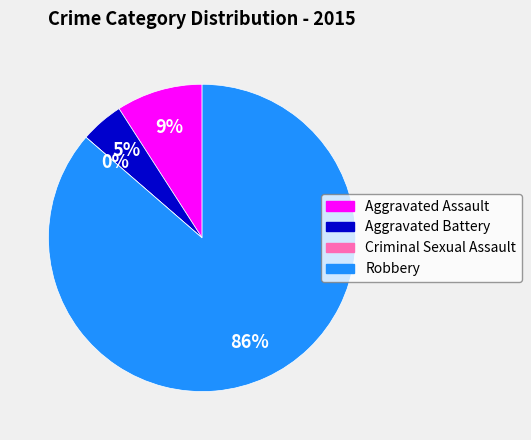

What percentage is the Robbery slice, to the nearest percent?

86%